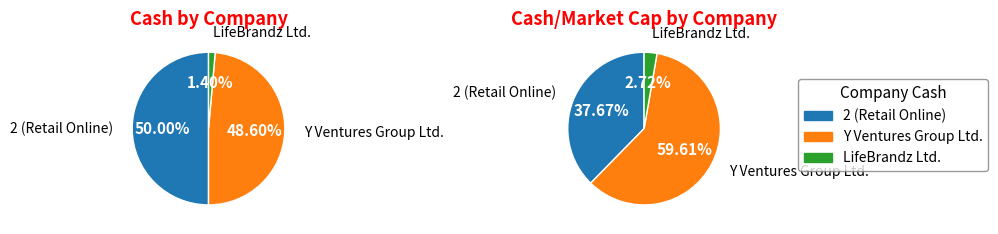

Which has a higher value, 2 (Retail Online) or Y Ventures Group Ltd.?

2 (Retail Online)